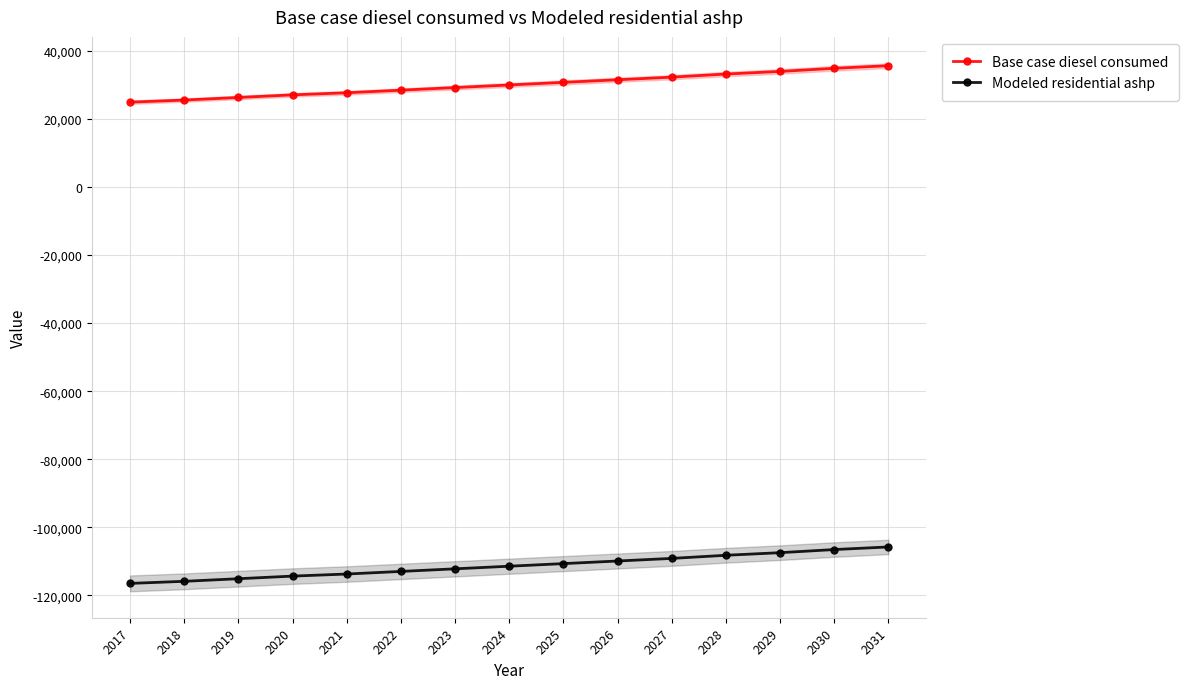

Which series has the widest spread of values?

Modeled residential ashp